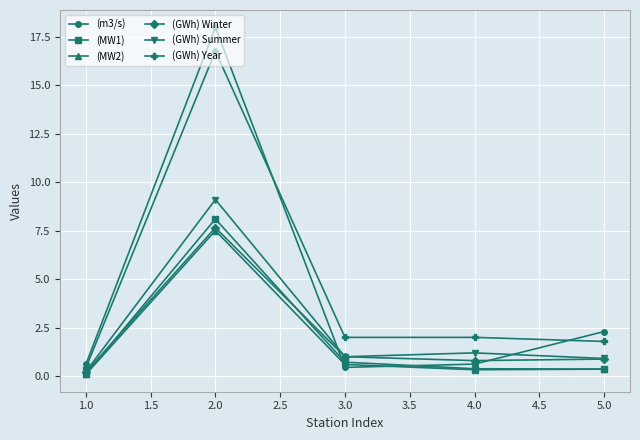

True or false: (GWh) Year and (MW2) cross at least once.

False